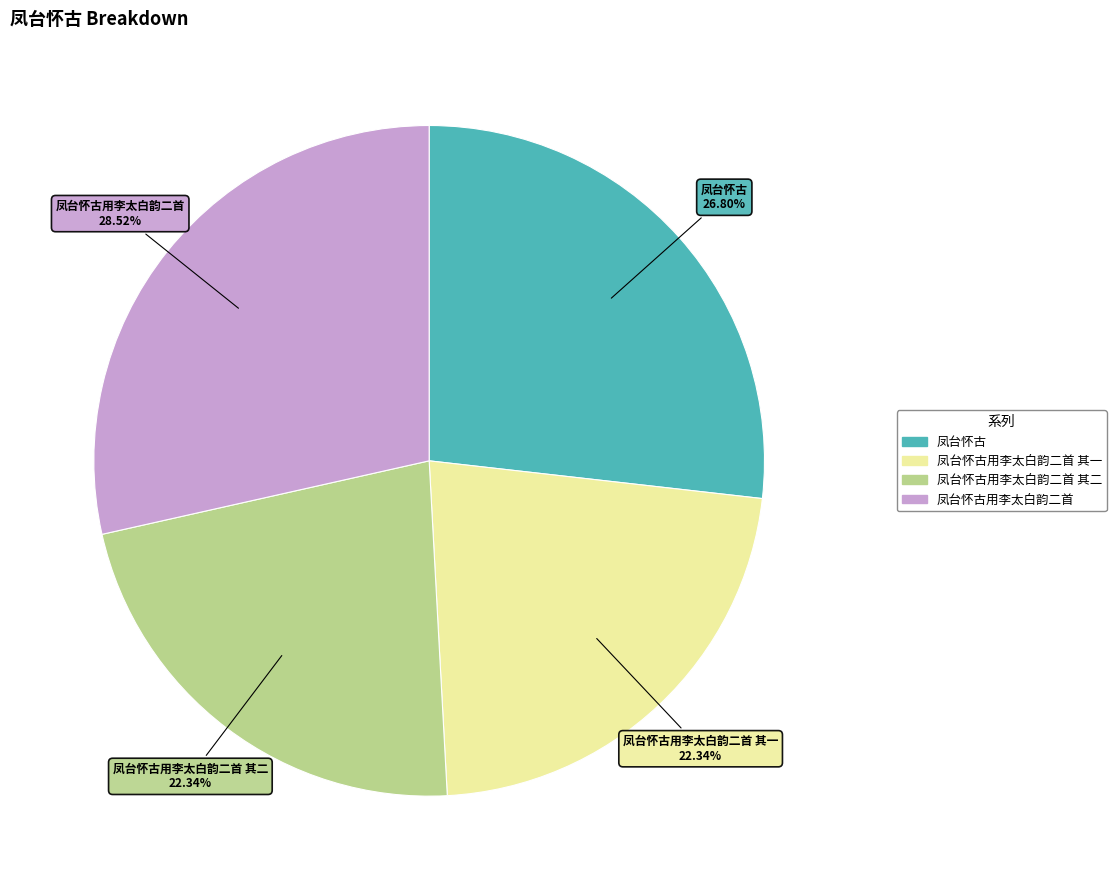

Is there any slice that represents more than half of the pie?

No